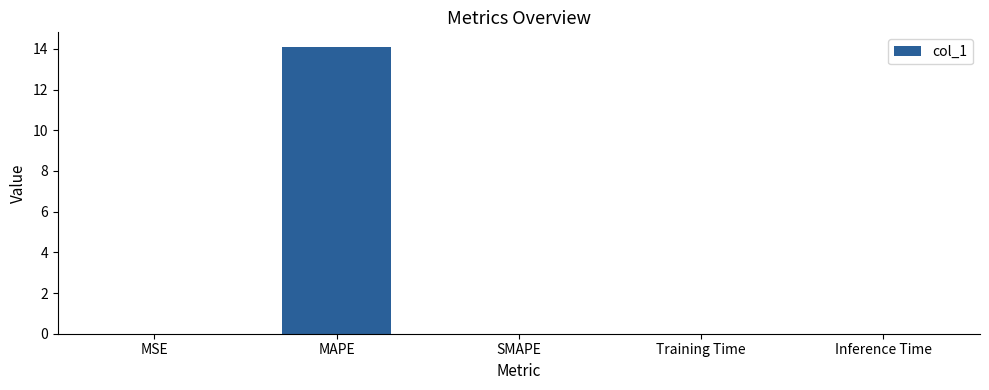

Between Training Time and MAPE, which is larger?

MAPE